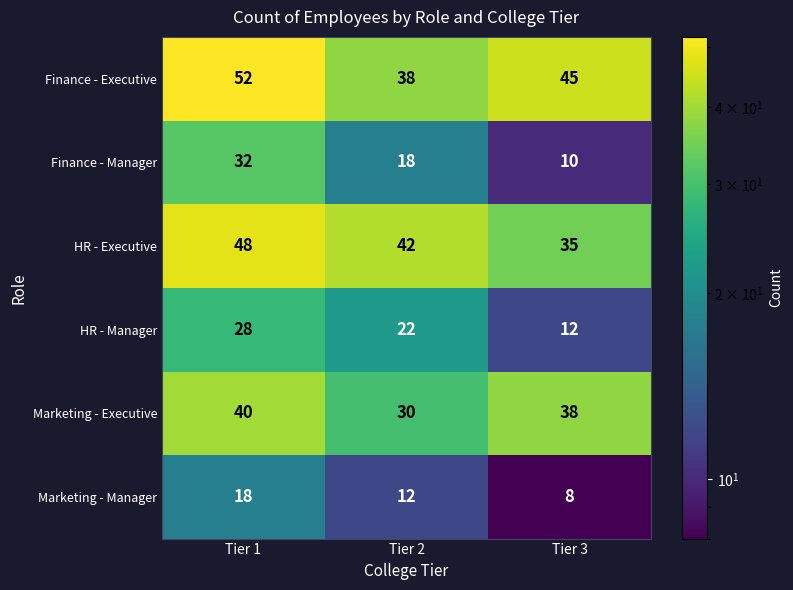

Where does the Finance - Executive series first go above 45?

Tier 1